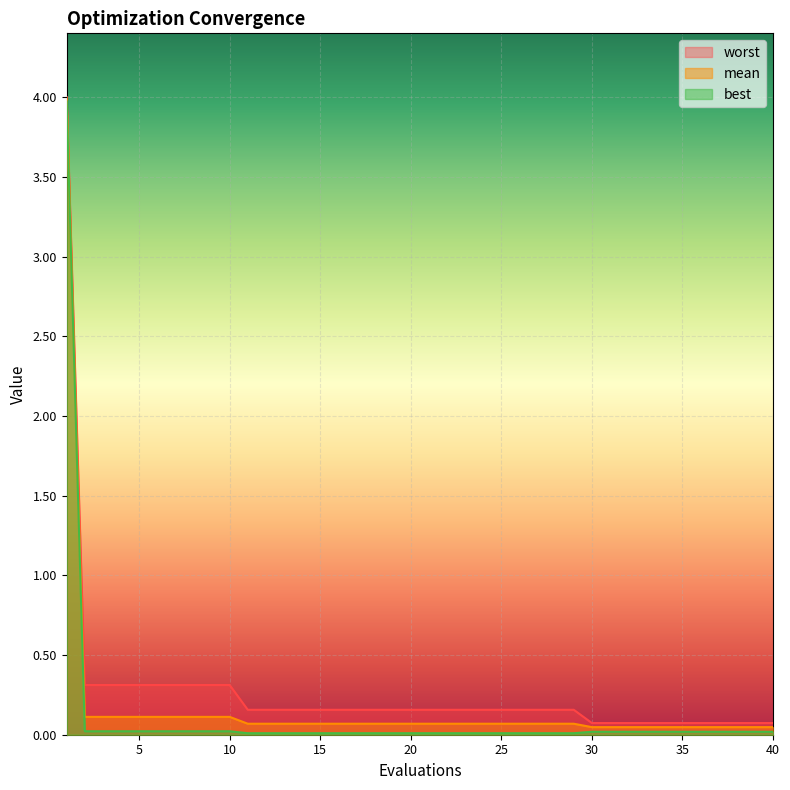

True or false: mean and worst intersect in this chart.

False